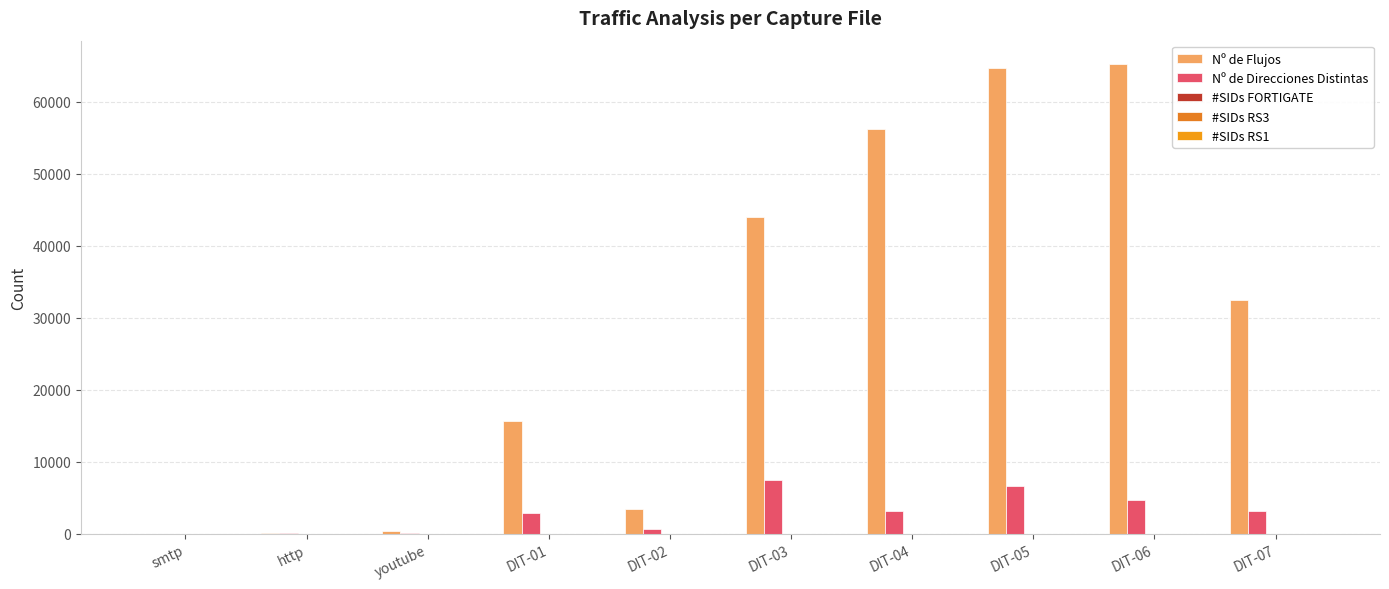

What is the difference between the Nº de Flujos values at DIT-06 and DIT-03?

21241